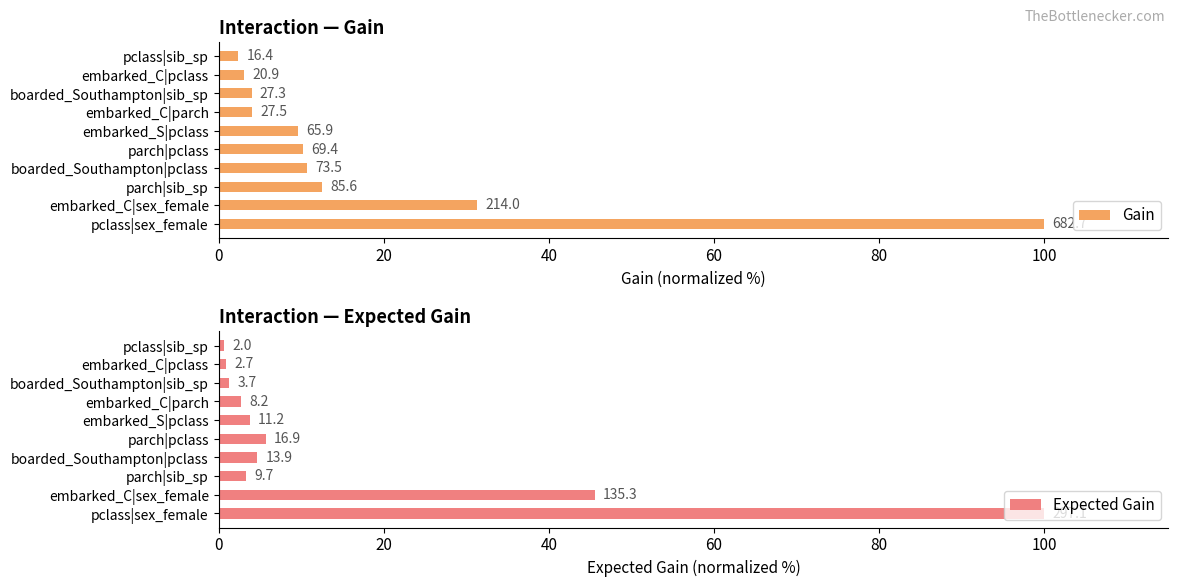

What is the minimum value shown in the chart?

0.7